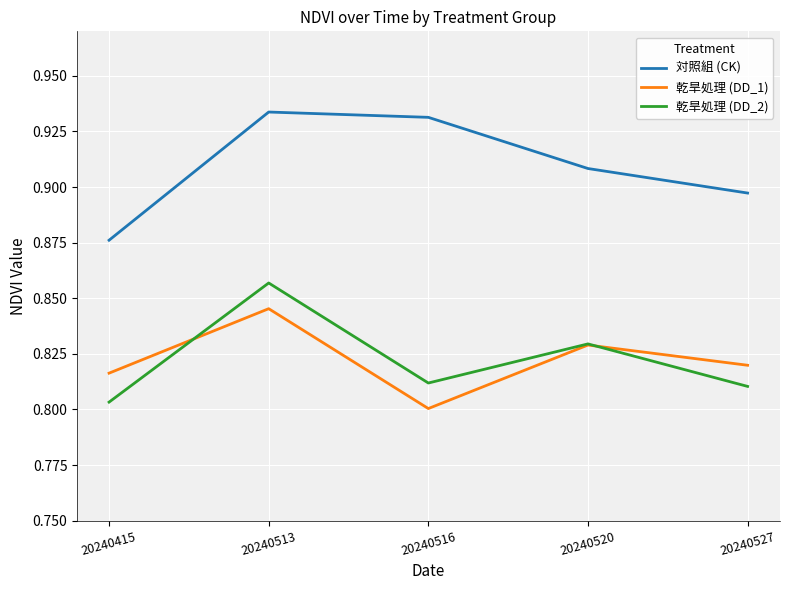

Between which two adjacent categories do 乾旱処理 (DD_2) and 乾旱処理 (DD_1) first intersect?

20240415 and 20240513